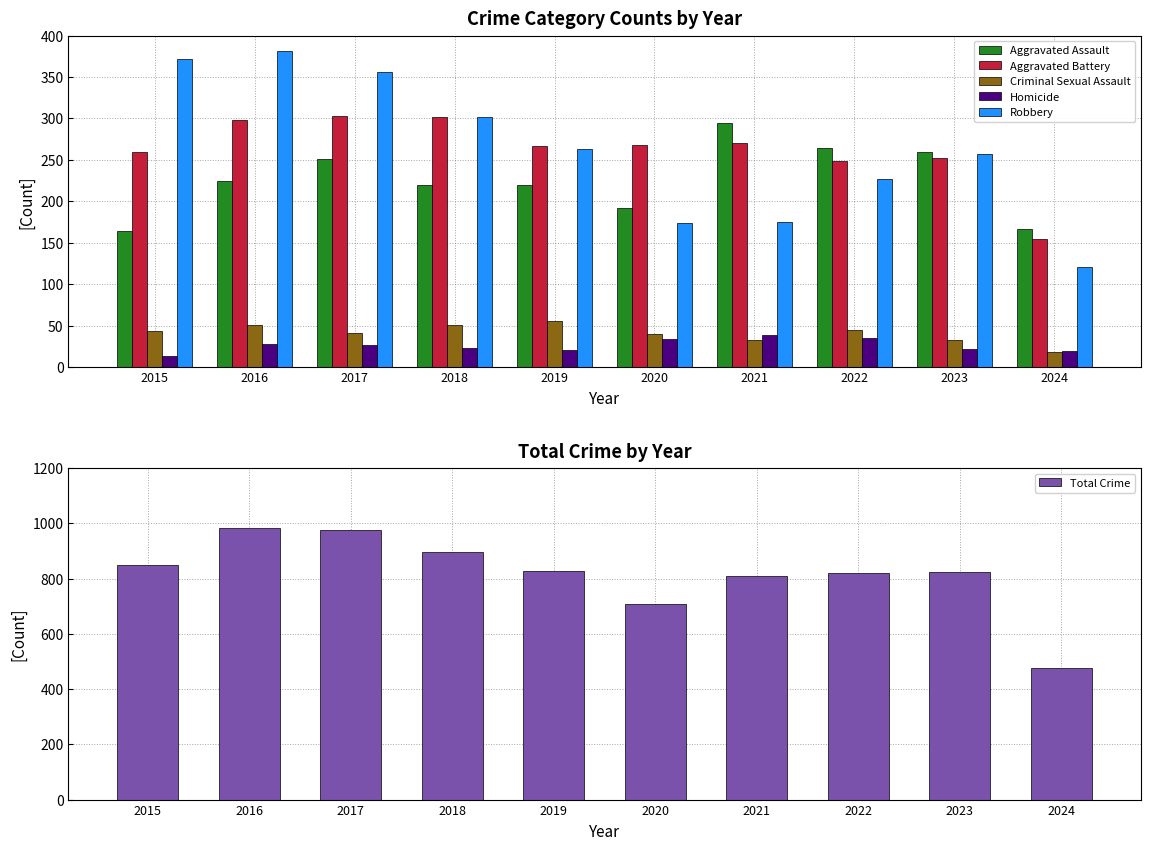

What is the highest value of the Aggravated Battery series?

303